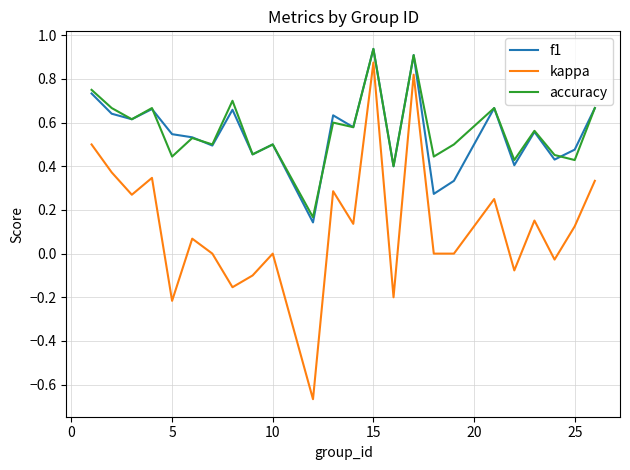

What is the sum of all accuracy values?

13.6